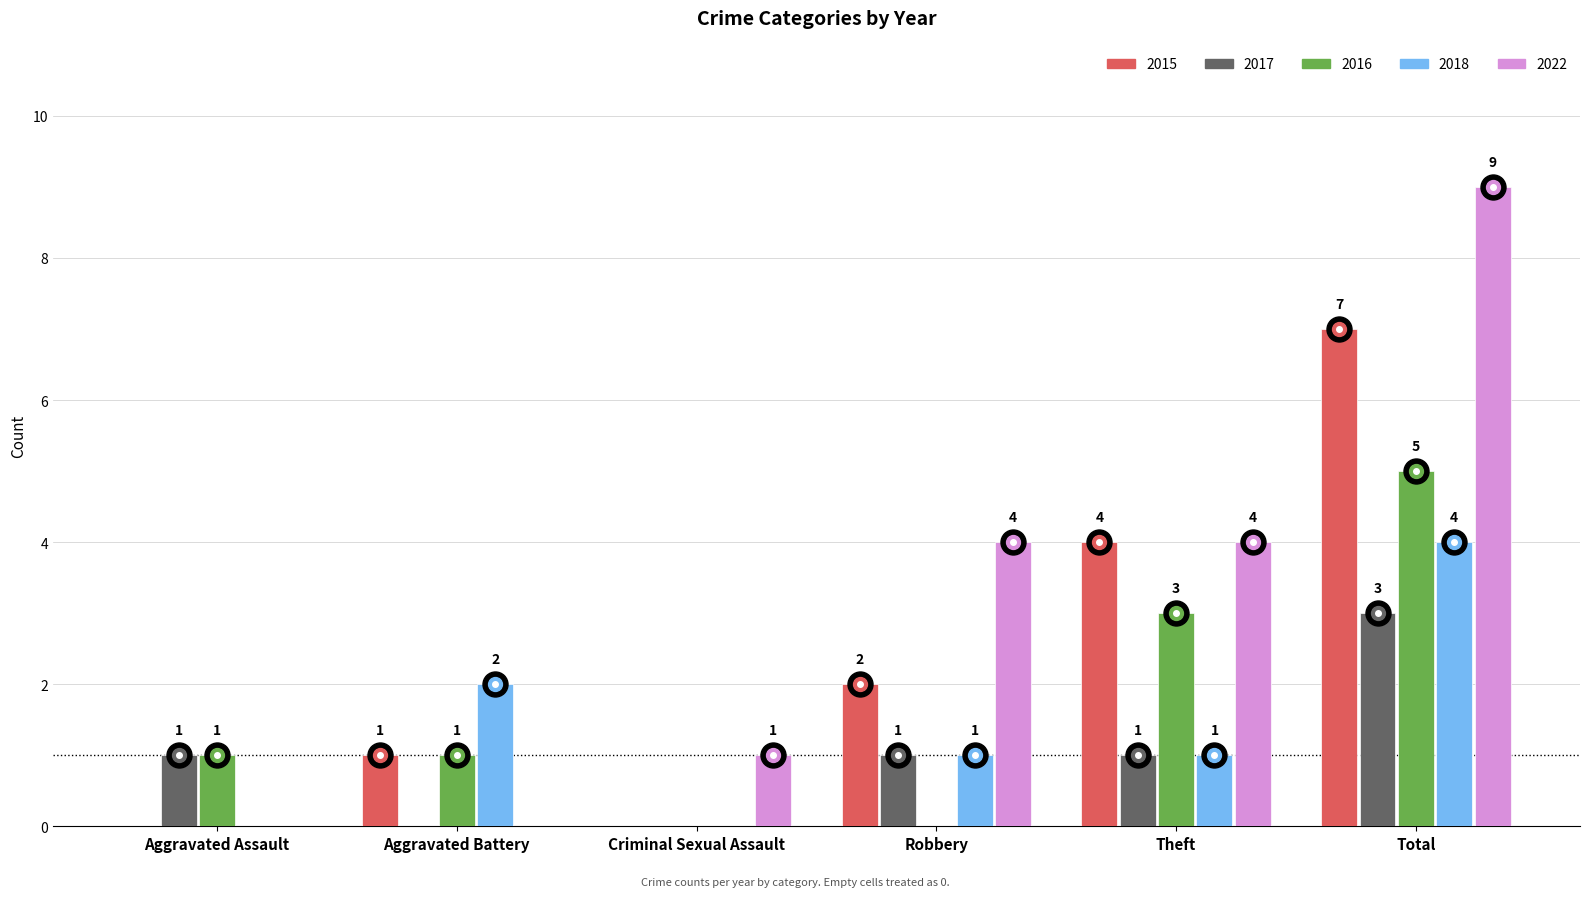

Which series changed the most between Robbery and Theft?

2016